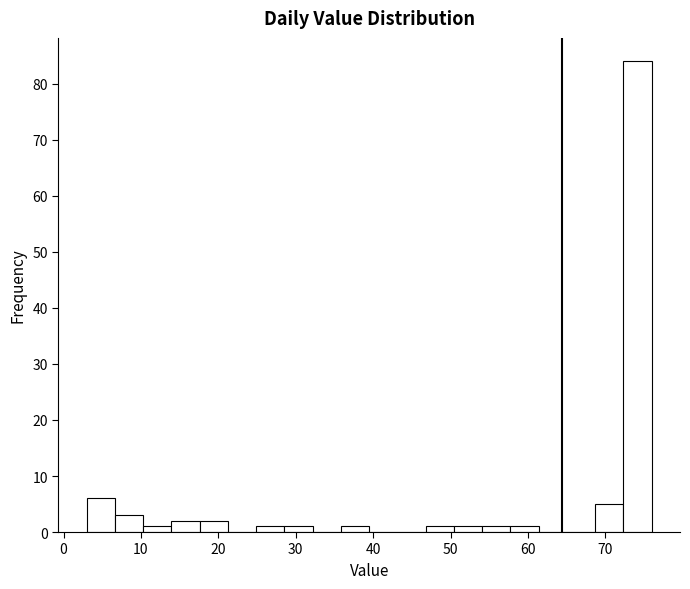

Around what value on the x-axis is the tallest bar? Give the approximate position of its centre, as read against the axis.

74